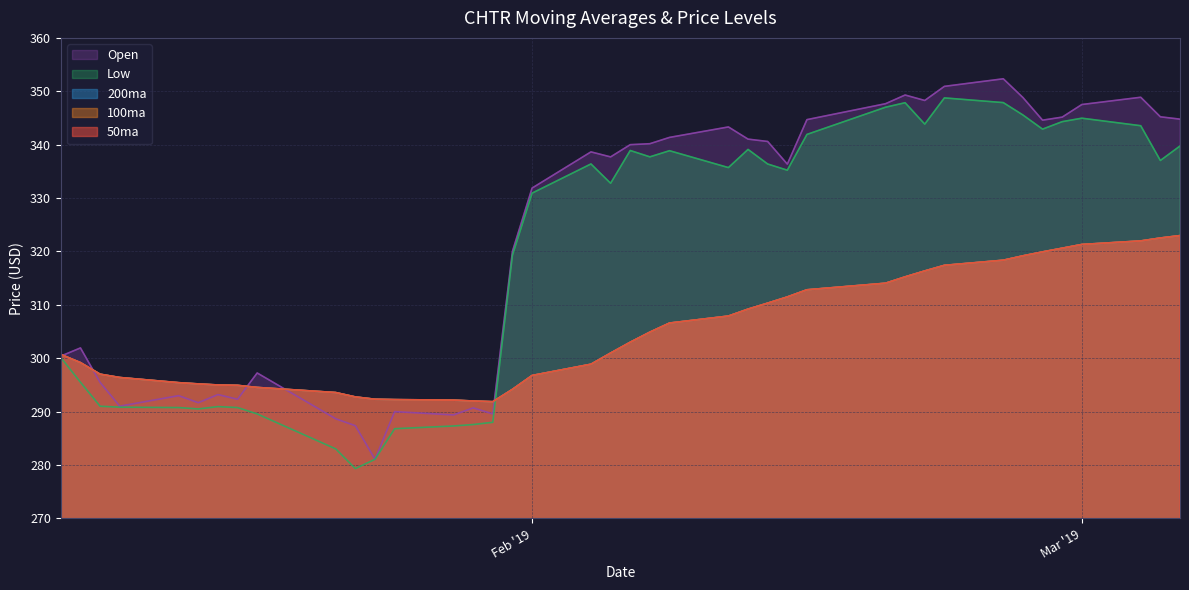

True or false: Open and 200ma intersect in this chart.

True